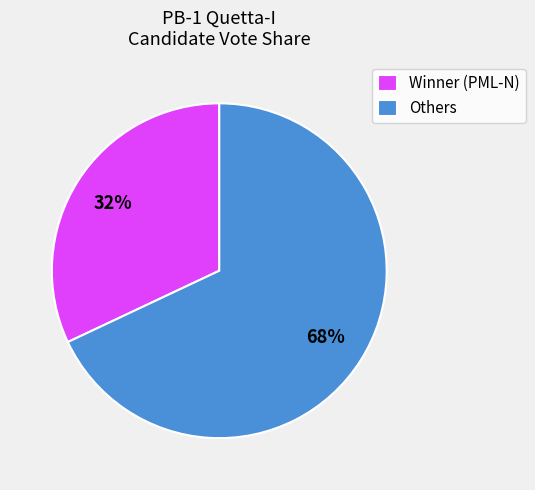

Do Others and Winner (PML-N) together represent more than half of the pie?

Yes